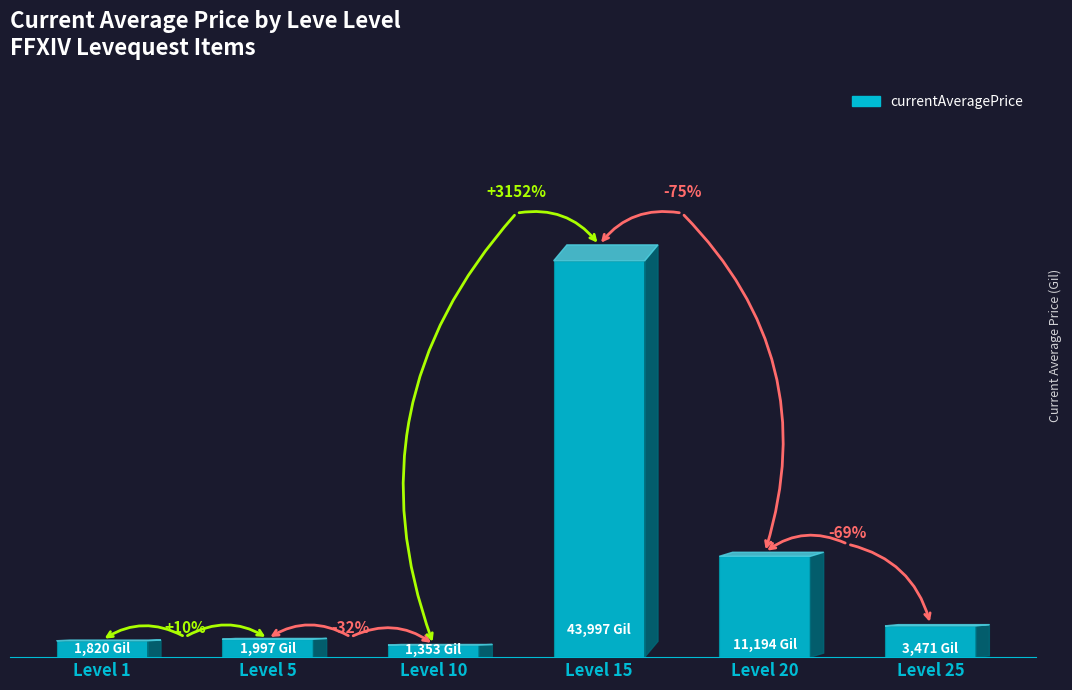

What is the value of the 6th bar from the left?

3471